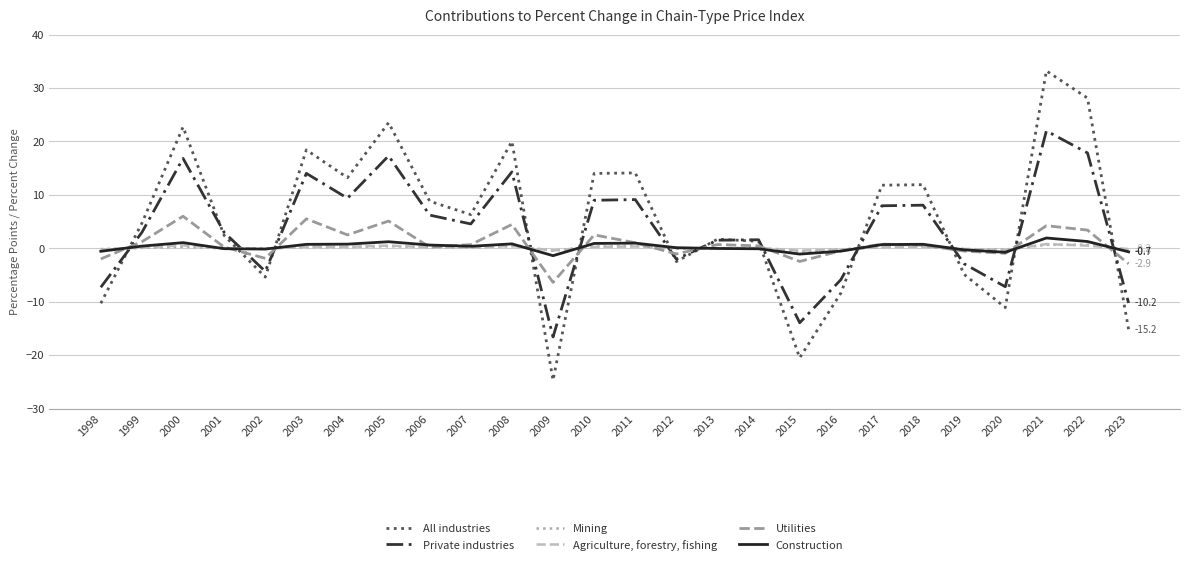

Which series has the widest spread of values?

All industries